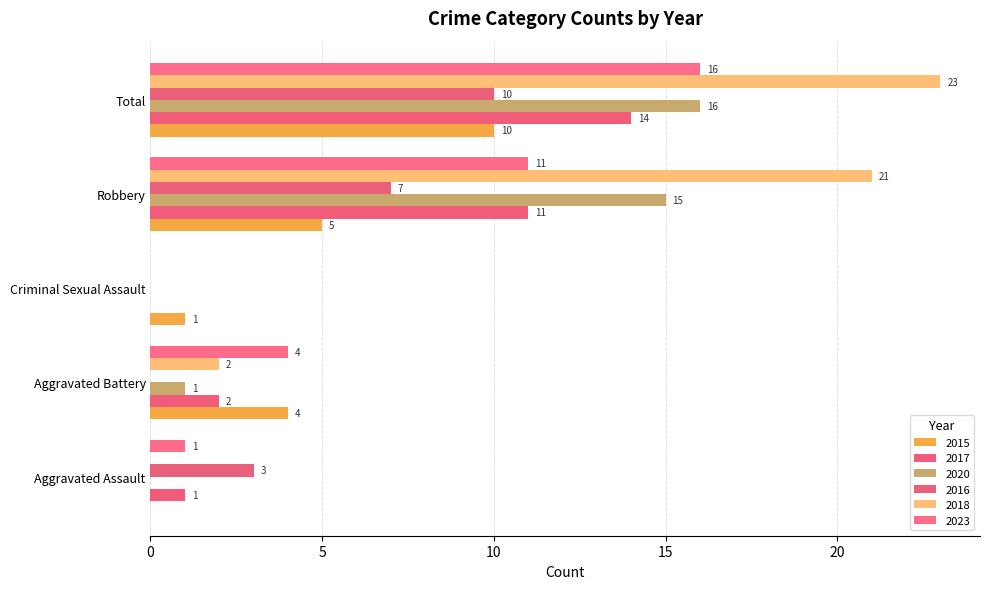

Rank the categories by 2018 value from highest to lowest.

Total, Robbery, Aggravated Battery, Aggravated Assault, Criminal Sexual Assault